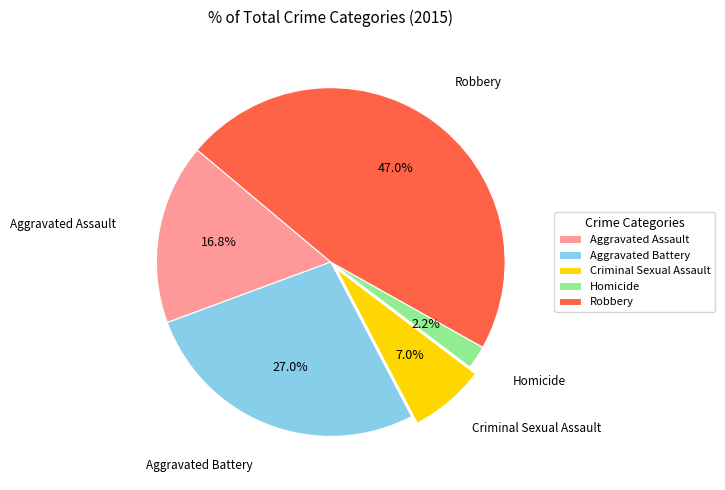

Which category has the smallest portion of the pie?

Homicide